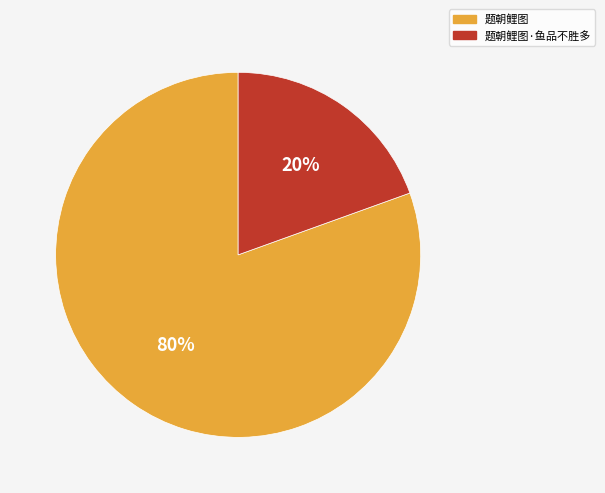

How many segments does this pie chart have?

2